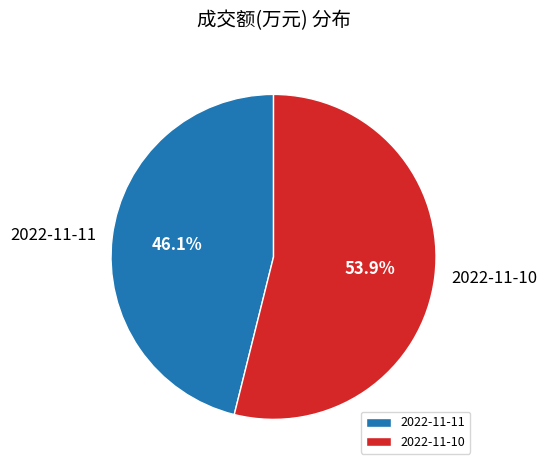

Is there any slice that represents more than half of the pie?

Yes